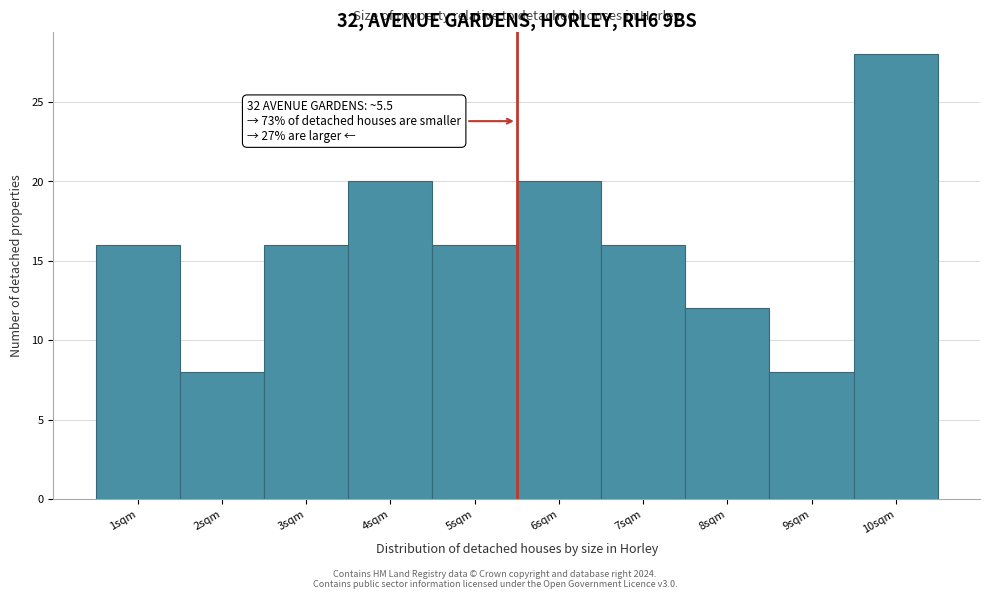

Which range on the x-axis has the tallest bar?

9.5 to 10.5